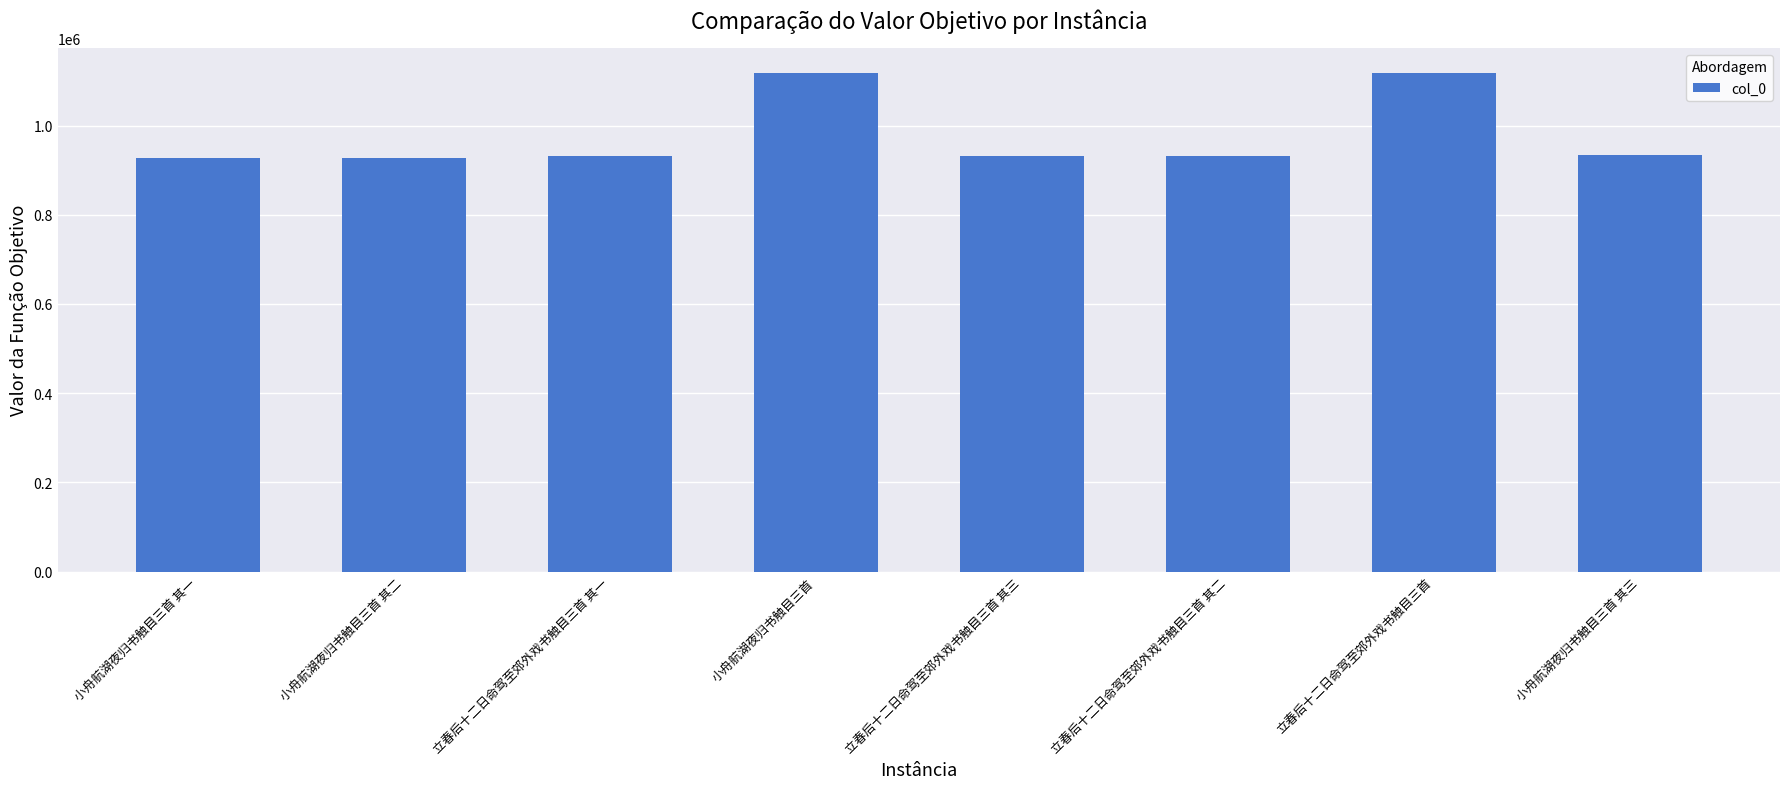

What is the smallest value displayed?

928299